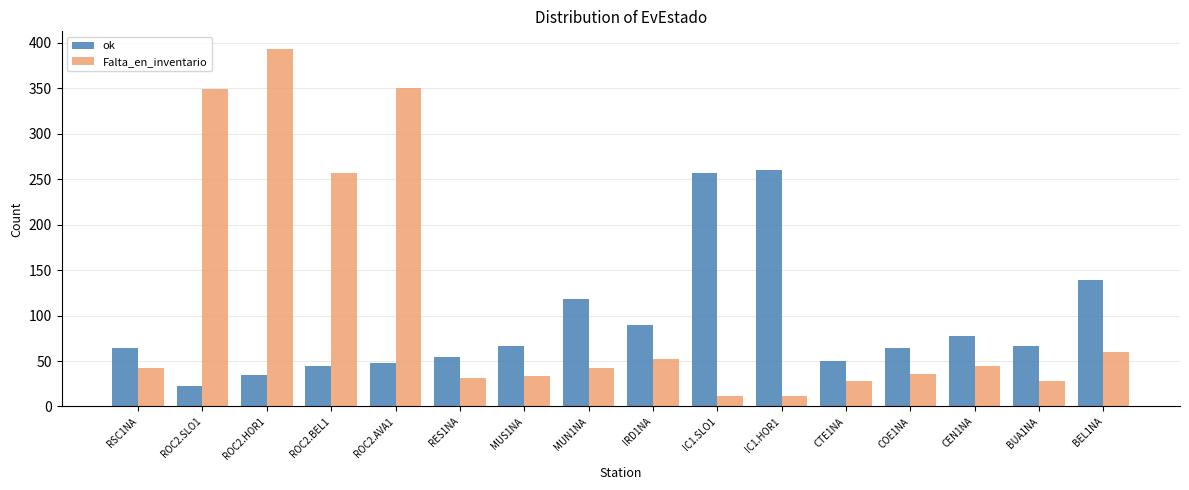

What is the total value across all series at MUS1NA?

101